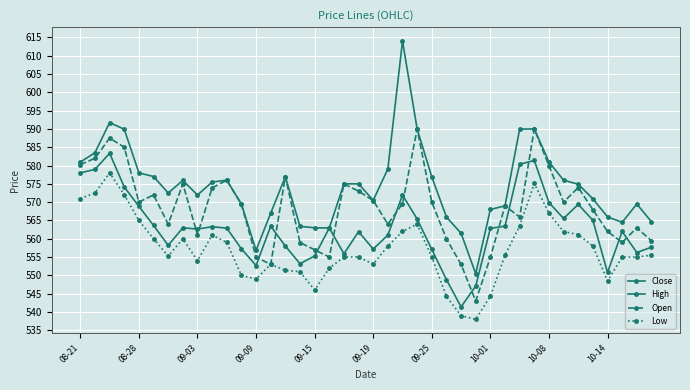

What is the difference between the maximum and minimum values in the Close series?

41.9